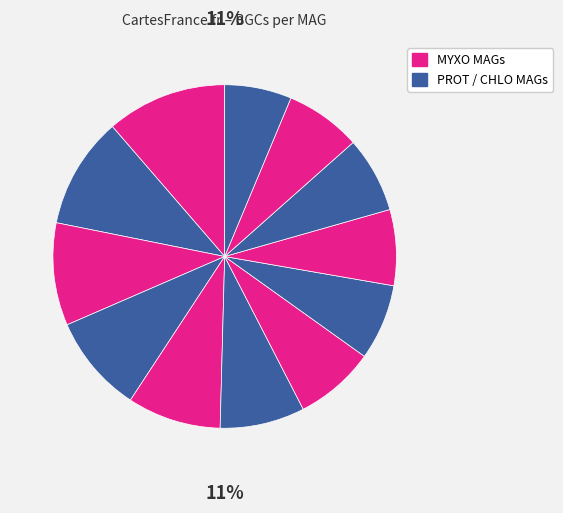

How many slices are in this pie chart?

12